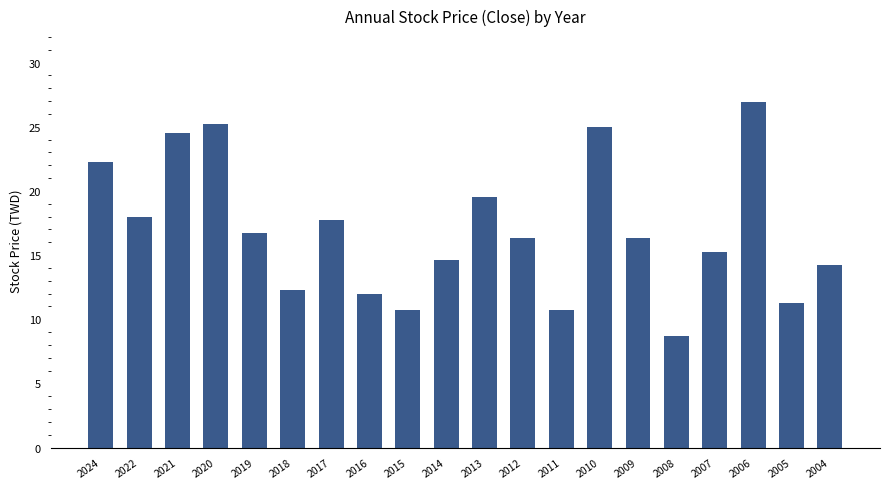

What is the ratio of the value at 2016 to the value at 2019?

0.7